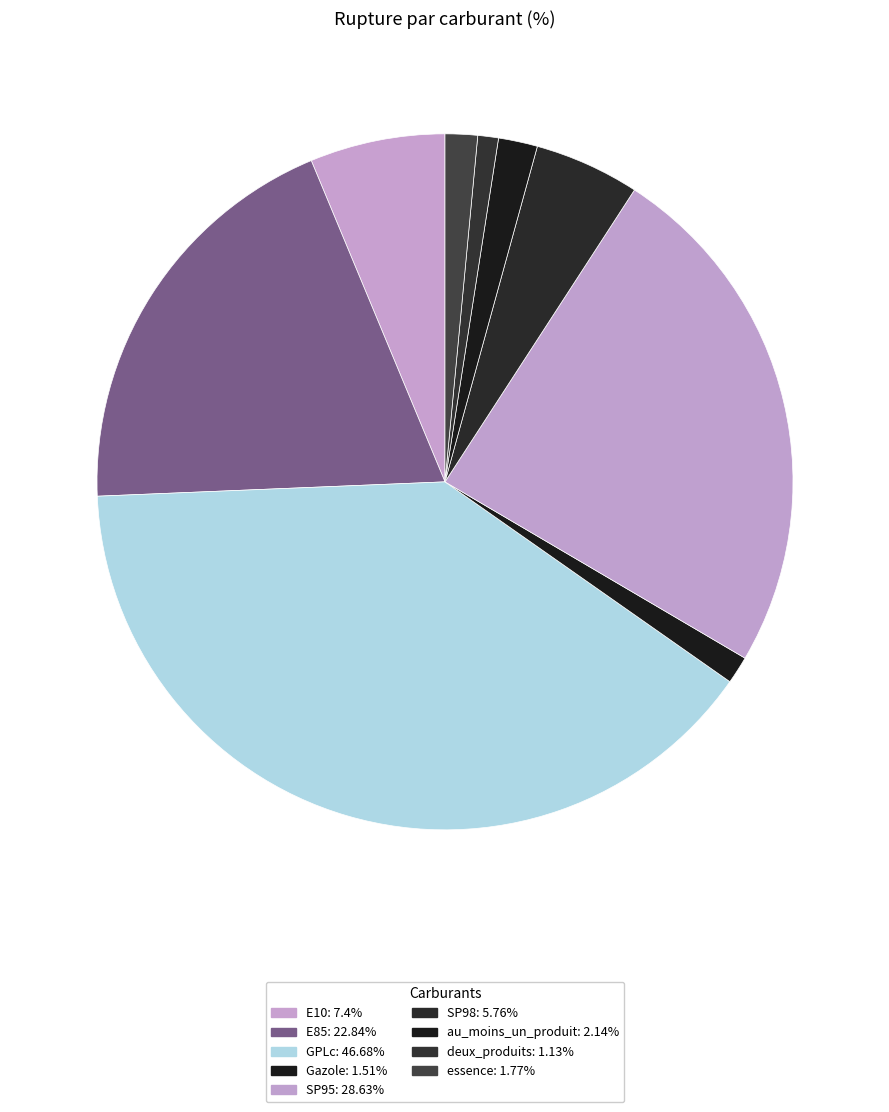

Which has a higher value, GPLc or deux_produits?

GPLc